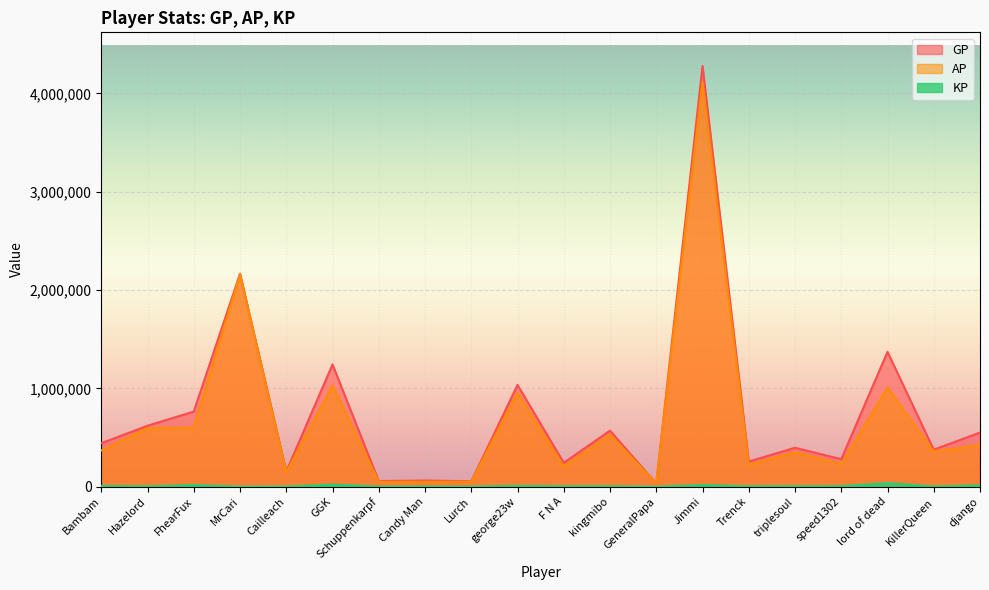

List the labels in order of AP value, largest first.

Jimmi, MrCari, GGK, lord of dead, george23w, FhearFux, Hazelord, kingmibo, django, Bambam, KillerQueen, triplesoul, speed1302, Trenck, F N A, Cailleach, Lurch, Schuppenkarpf, Candy Man, GeneralPapa